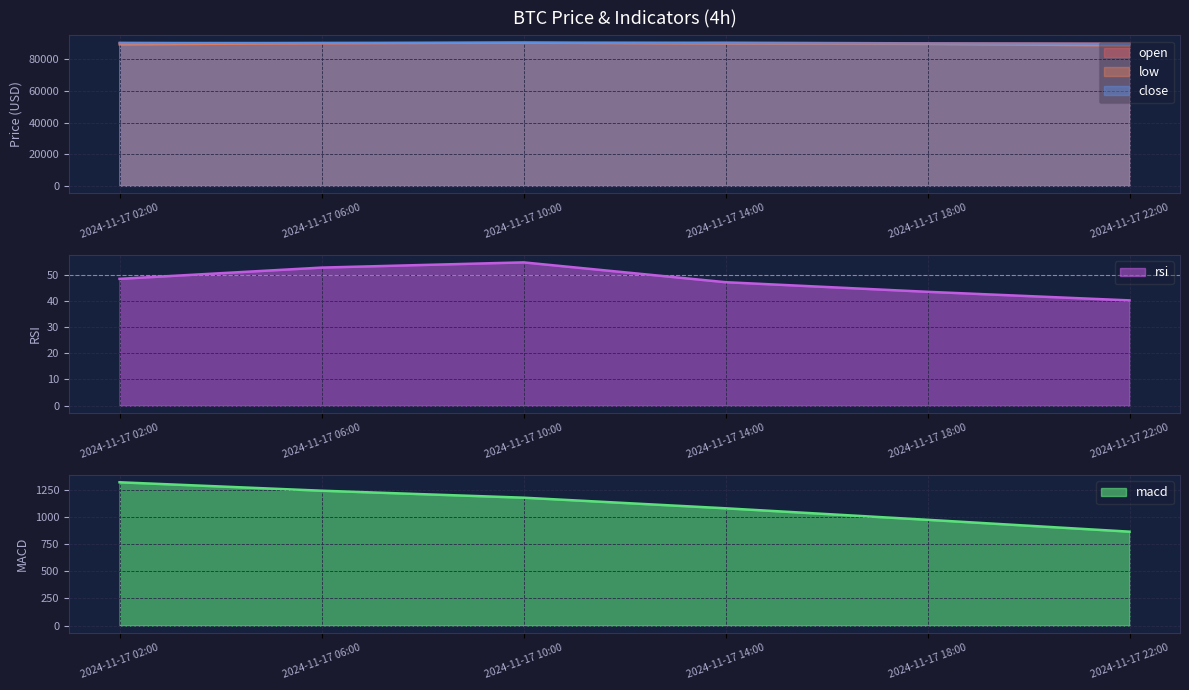

True or false: rsi and close cross at least once.

False